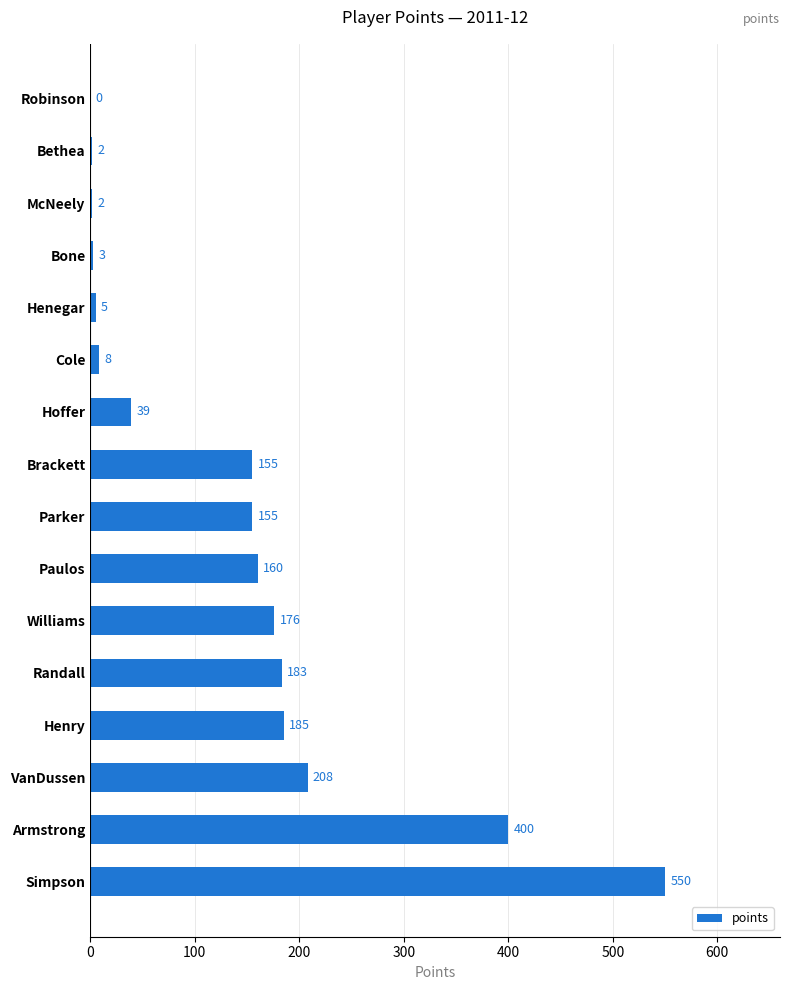

The chart shows a value of 8 at Cole. True or false?

True